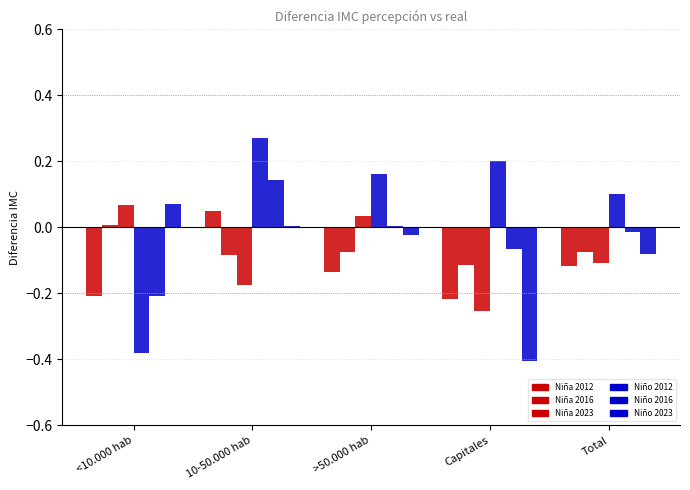

What is the total value across all series at Capitales?

-0.8